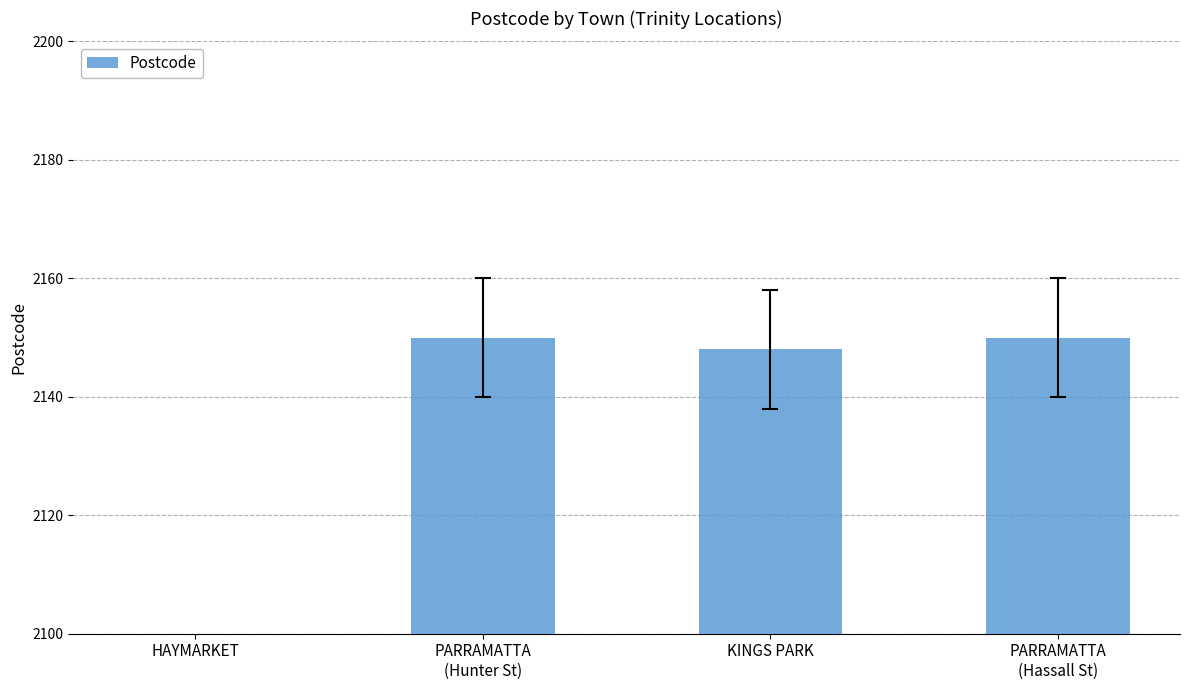

True or false: the data shows 568 at PARRAMATTA
(Hunter St).

False